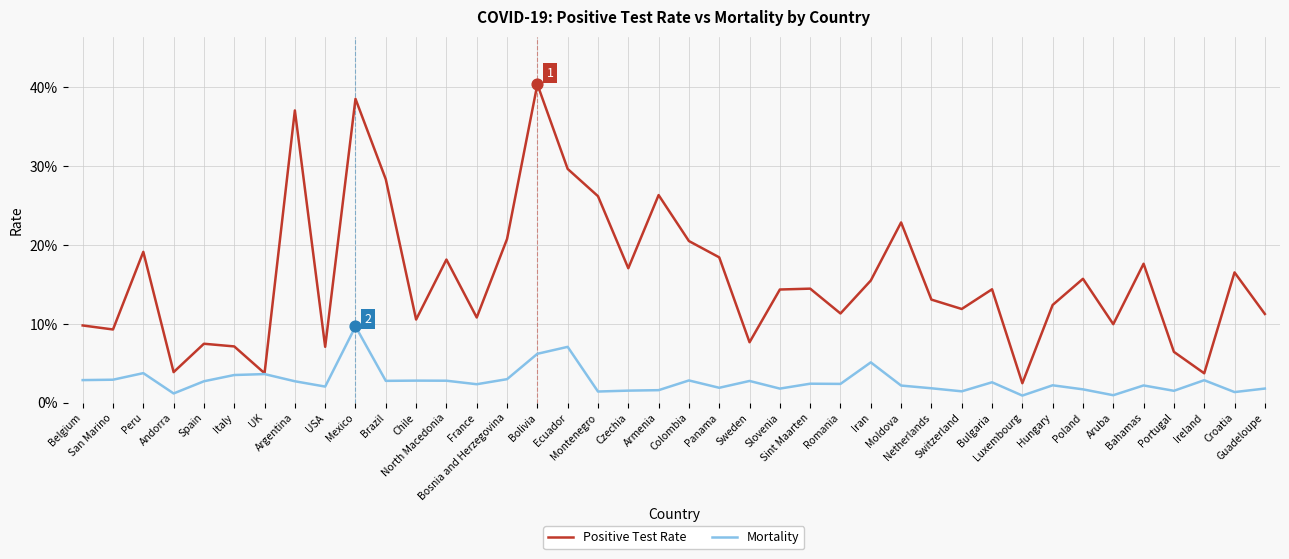

Which series has the largest total across all categories?

Positive Test Rate